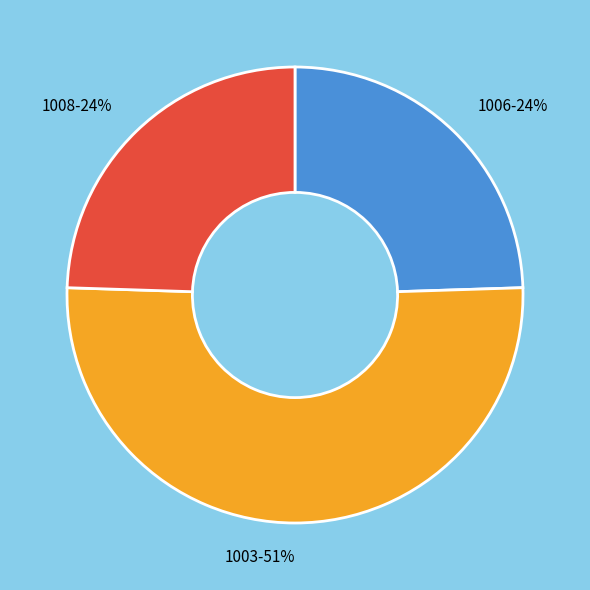

To the nearest percent, what is the average slice percentage?

33%